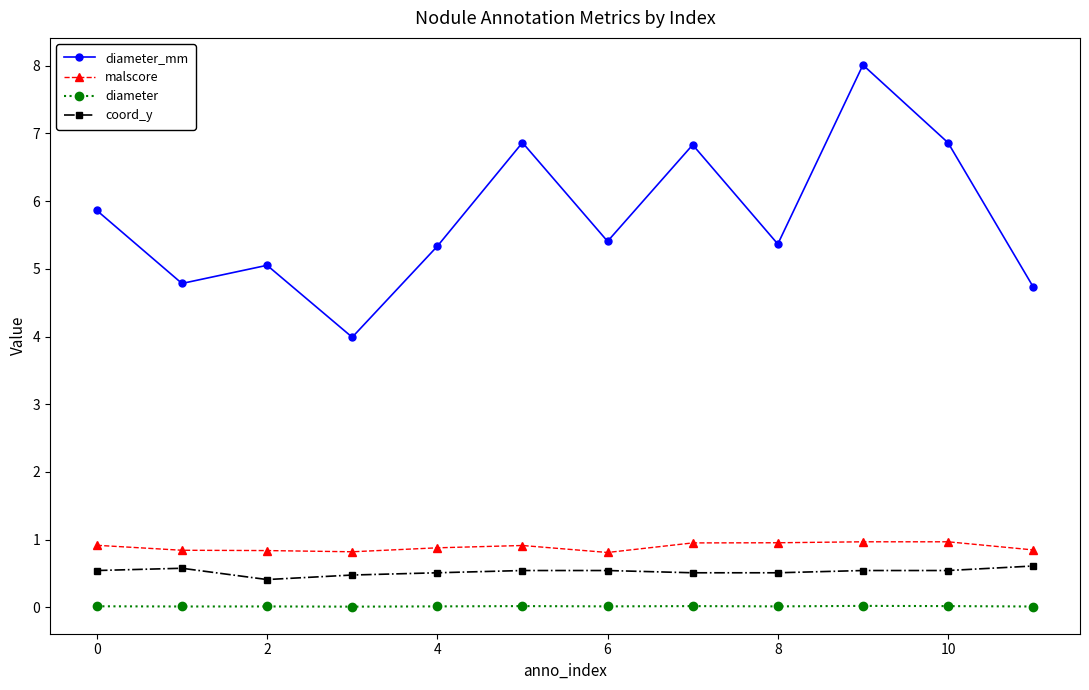

What is the value of the diameter_mm point at the 6th from the left?

6.9